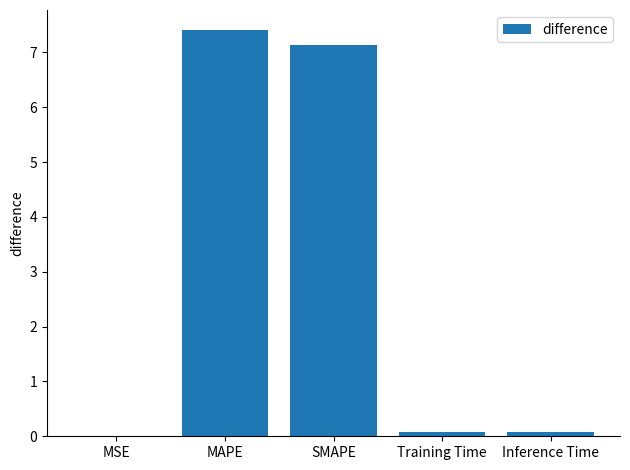

What is the change in value from SMAPE to Training Time?

-7.1